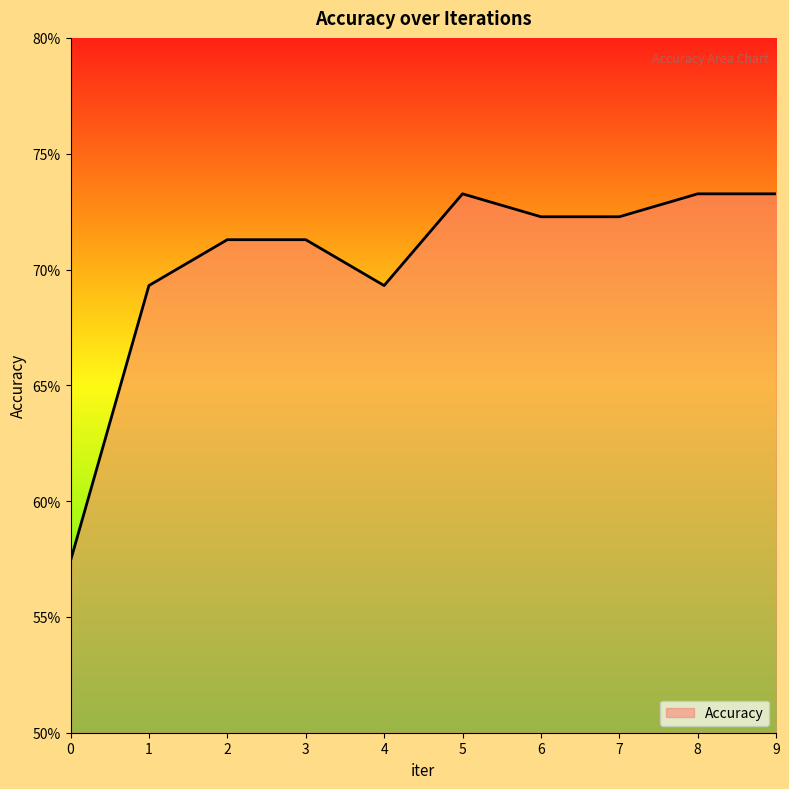

What is the sum of the values at 0 and 4?

1.3